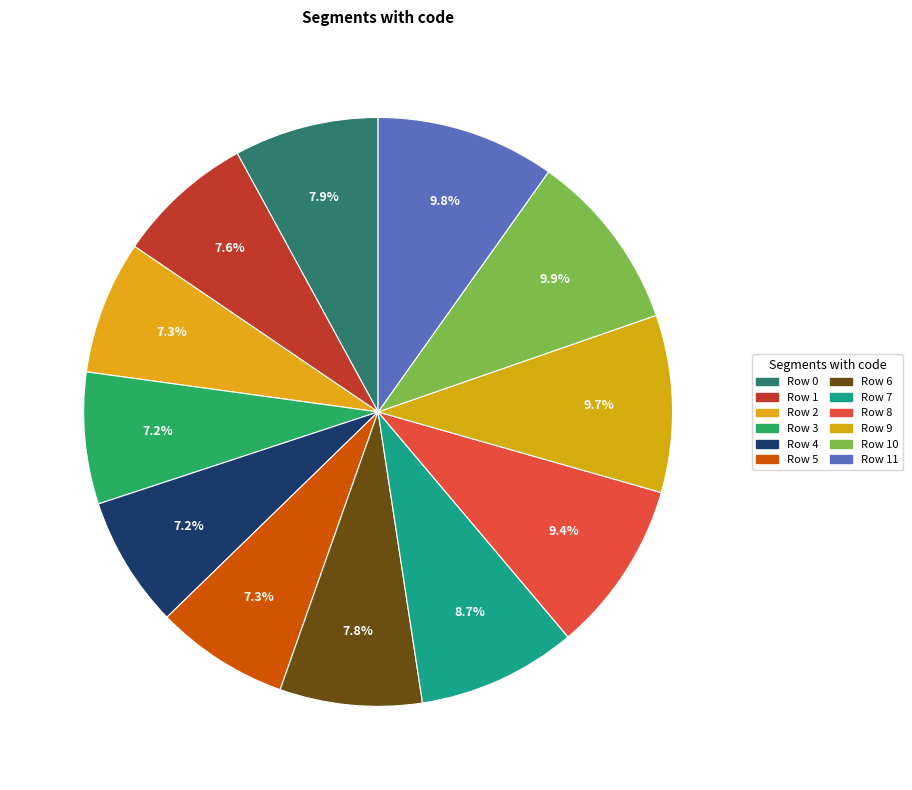

What percentage is the Row 6 slice, to the nearest percent?

8%